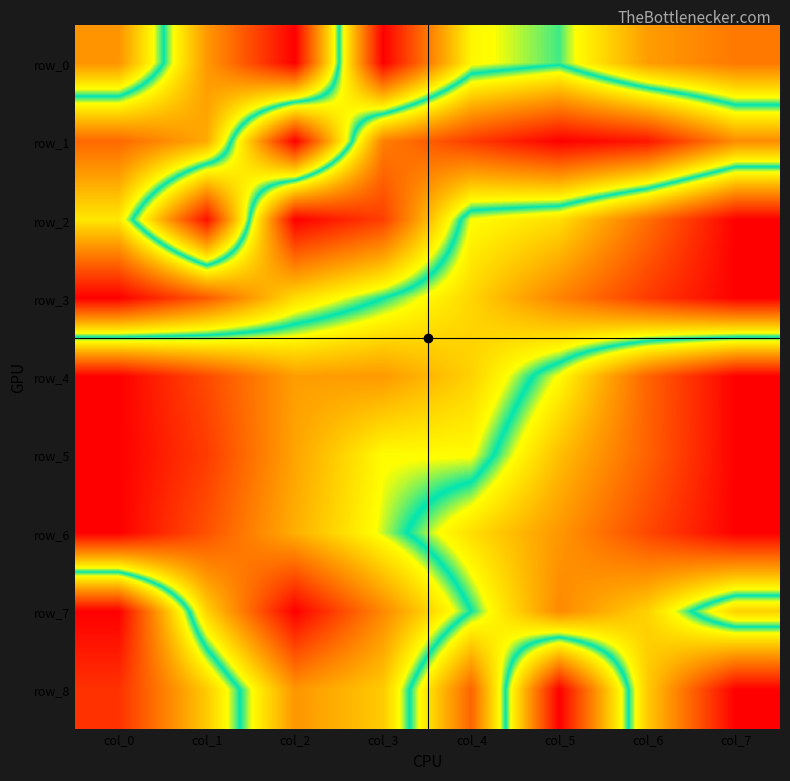

What is the highest value of the row_6 series?

1.0